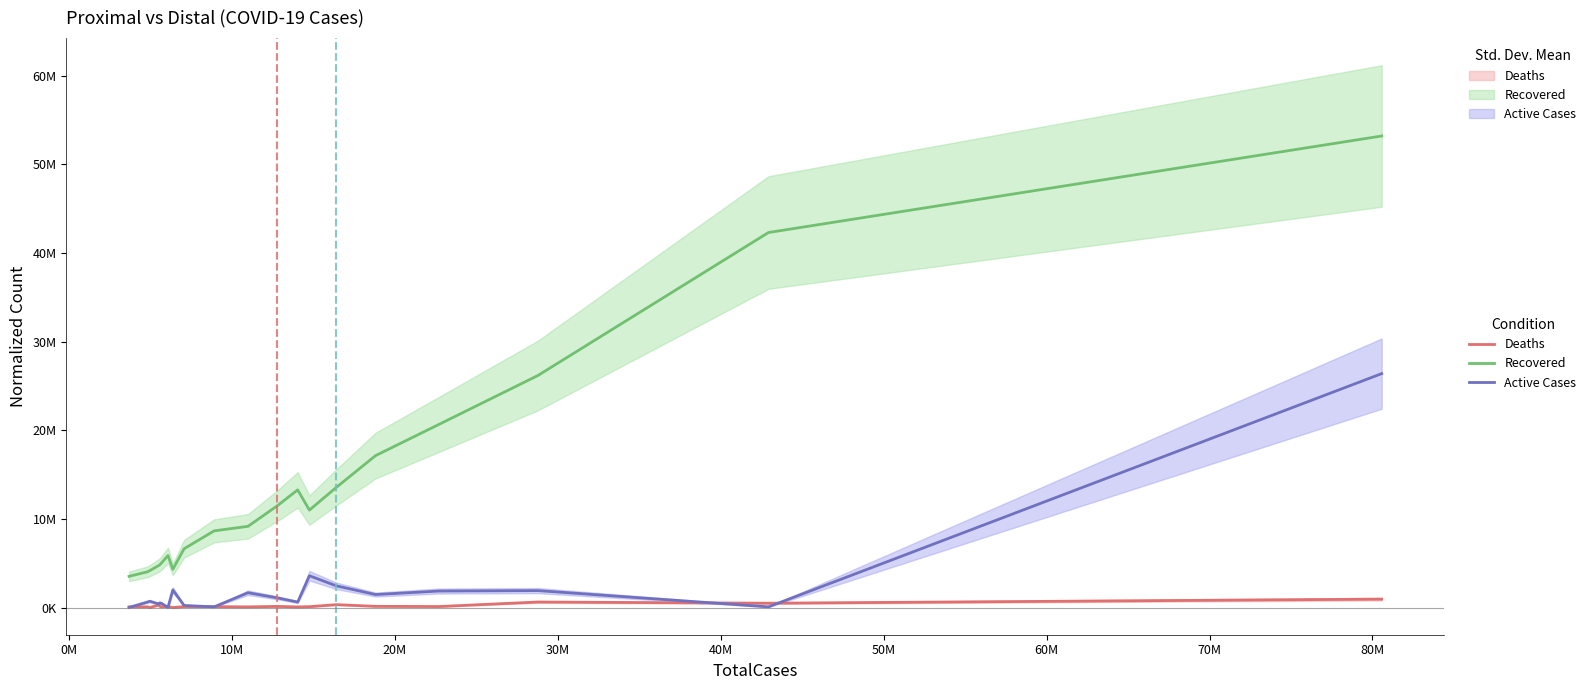

How many series are shown in this chart?

3